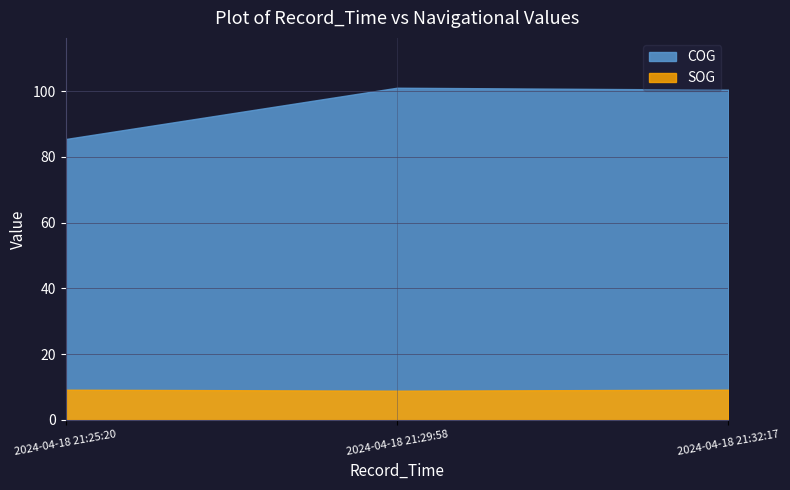

How many lines are shown in the chart?

2